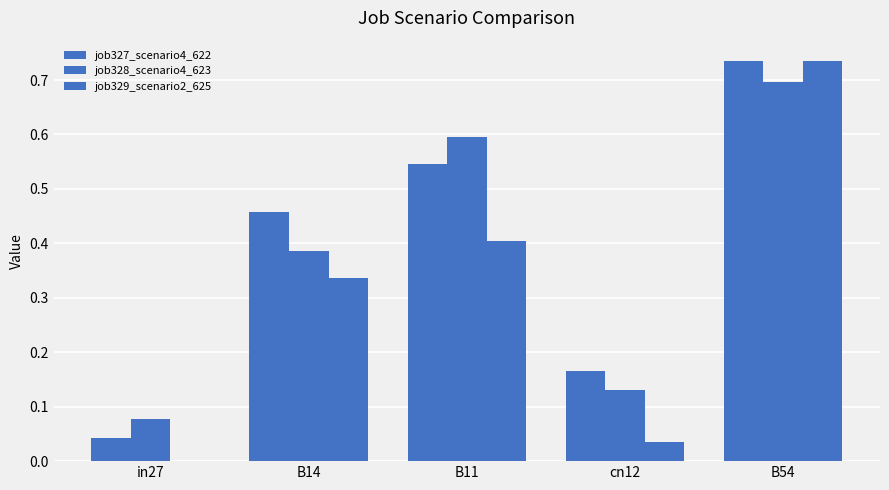

Reading right to left, list all the values displayed in this chart.

job327_scenario4_622: B54=0.7	cn12=0.2	B11=0.5	B14=0.5	in27=0.0
job328_scenario4_623: B54=0.7	cn12=0.1	B11=0.6	B14=0.4	in27=0.1
job329_scenario2_625: B54=0.7	cn12=0.0	B11=0.4	B14=0.3	in27=0.0